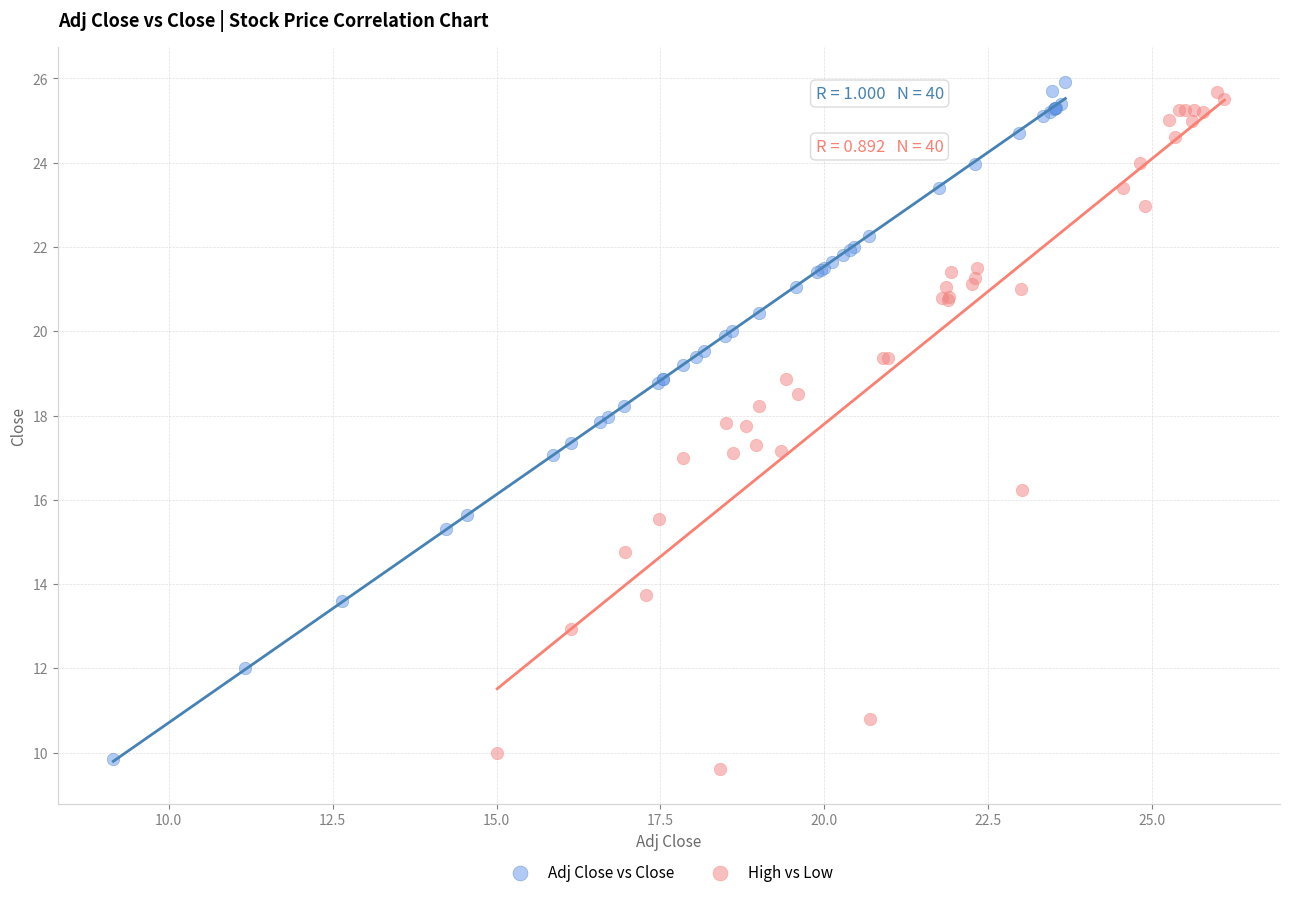

Which series has the widest spread of Y values?

High vs Low